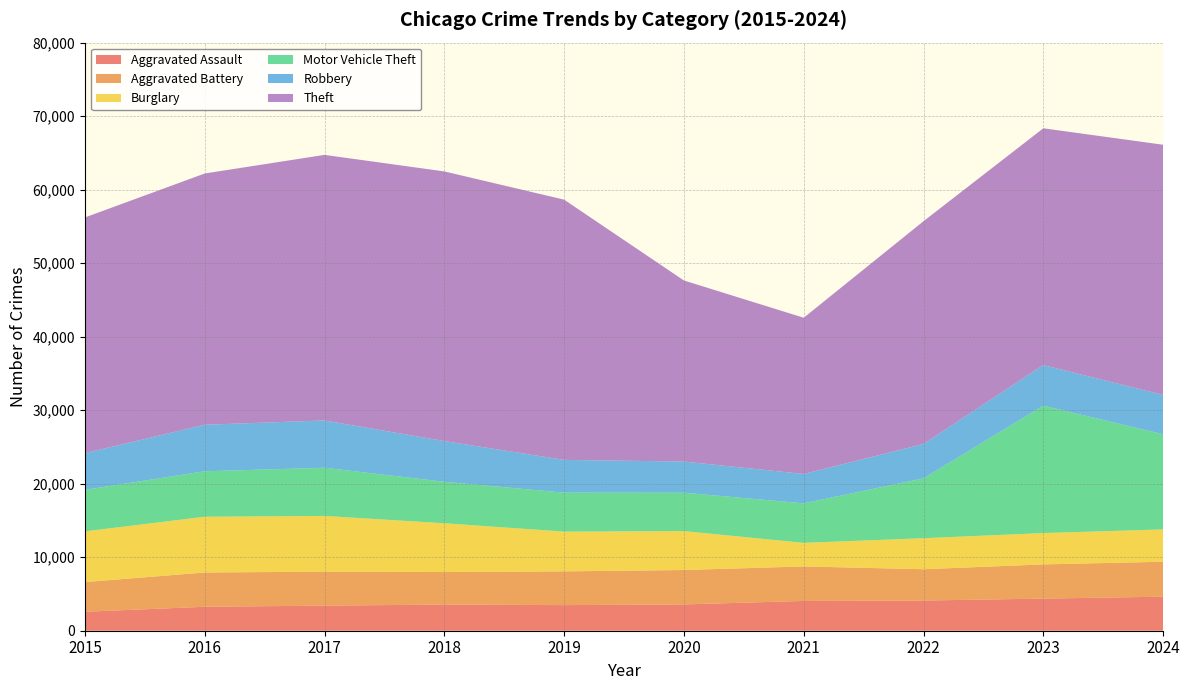

Reading left to right, transcribe all the data shown in this chart.

Aggravated Assault: 2578	3256	3412	3560	3483	3572	4052	4105	4369	4629
Aggravated Battery: 4037	4664	4620	4422	4590	4686	4693	4258	4654	4755
Burglary: 6901	7585	7582	6636	5409	5294	3208	4222	4262	4398
Motor Vehicle Theft: 5651	6184	6560	5644	5299	5222	5376	8144	17334	12942
Robbery: 4991	6330	6431	5536	4459	4241	3994	4680	5523	5356
Theft: 32061	34180	36127	36683	35402	24631	21254	30301	32207	34029